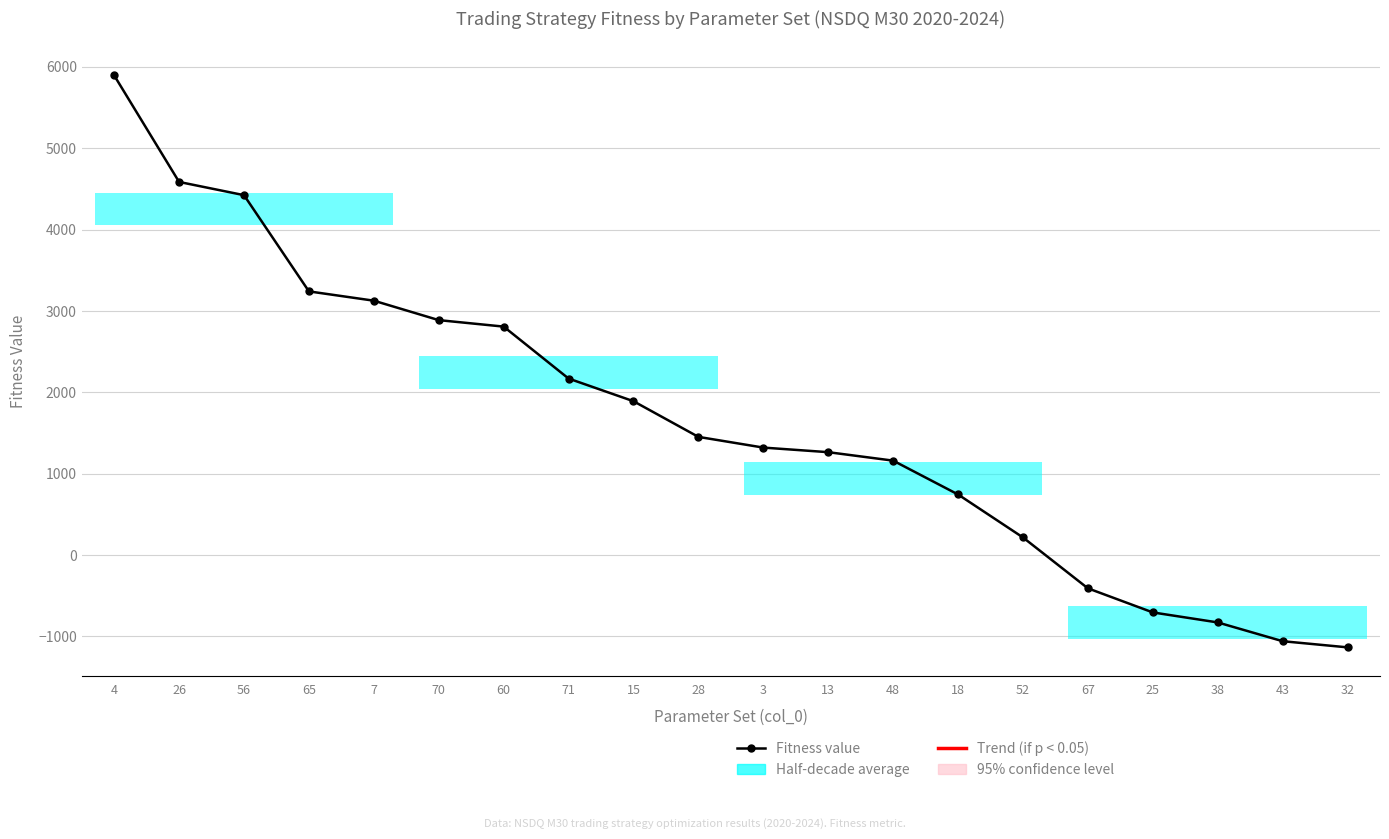

What is the label of the 6th point from the left?

70